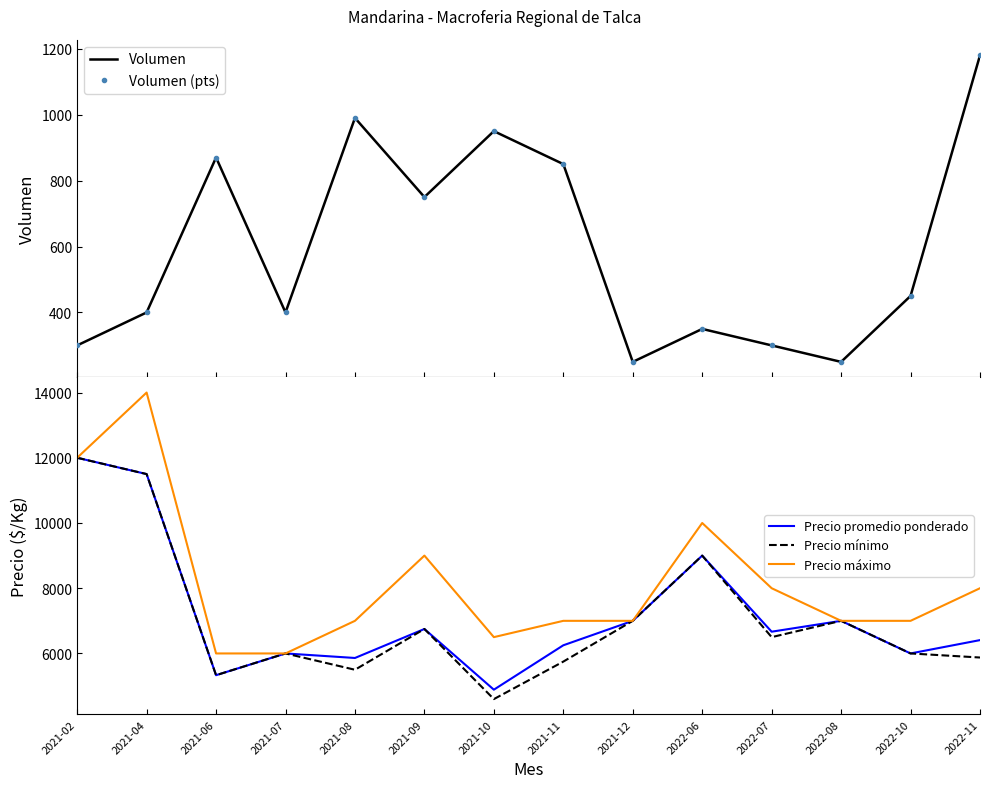

The value of Precio promedio ponderado at 2021-06 is 5333. True or false?

True